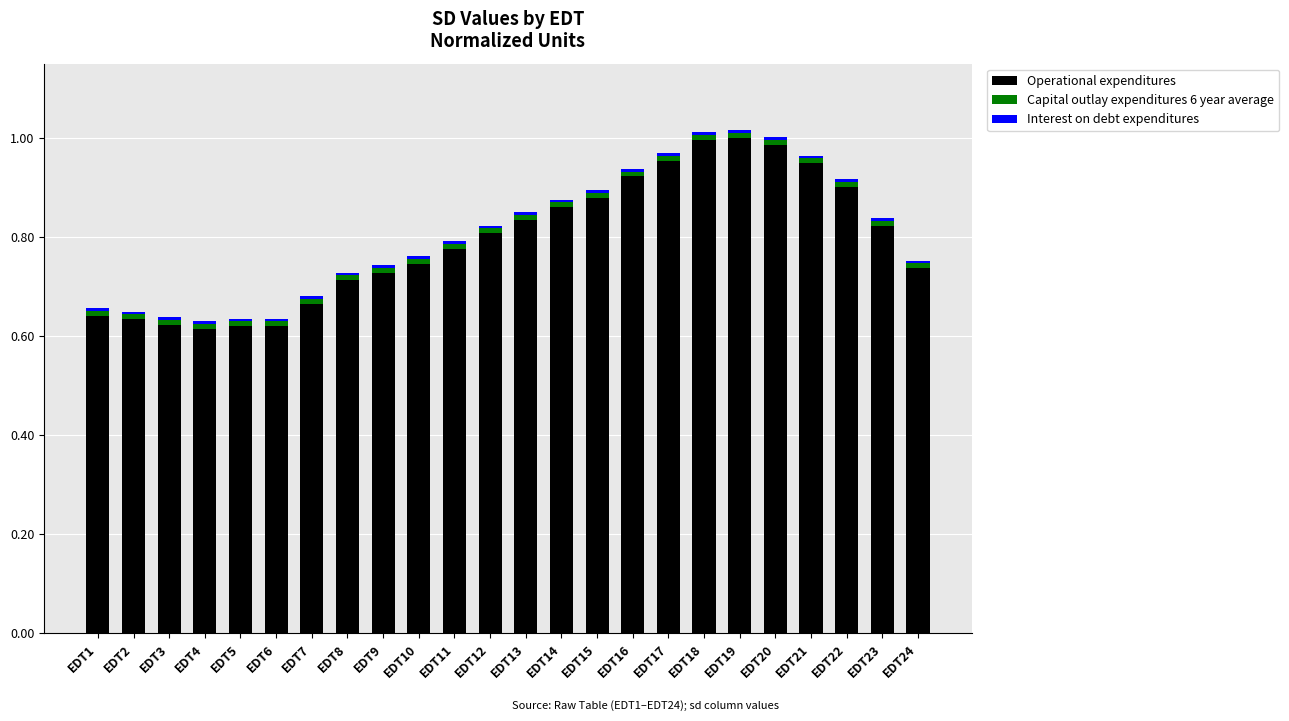

What is the sum of all Operational expenditures values?

19.0